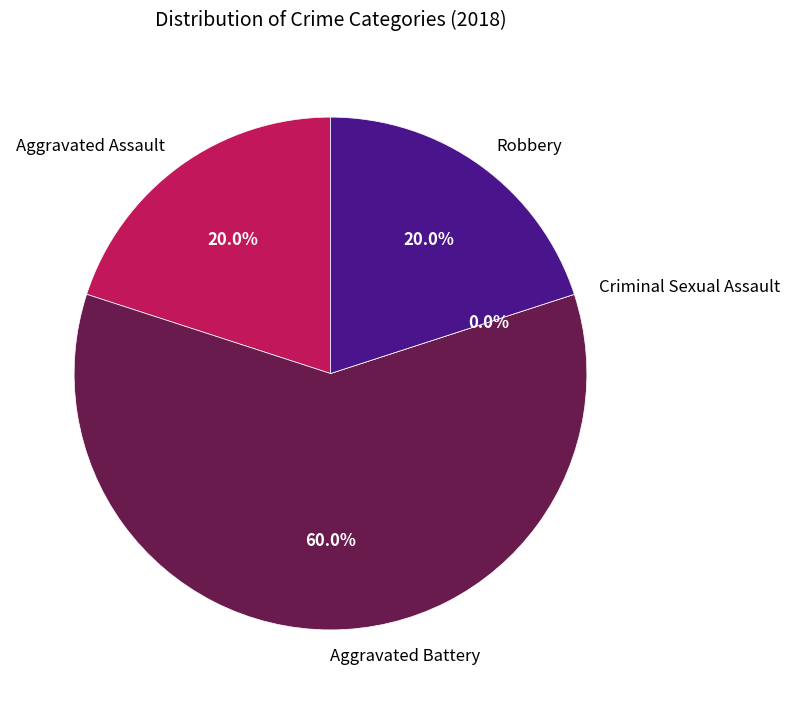

To the nearest percent, what is the combined percentage of Aggravated Battery and Criminal Sexual Assault?

60%